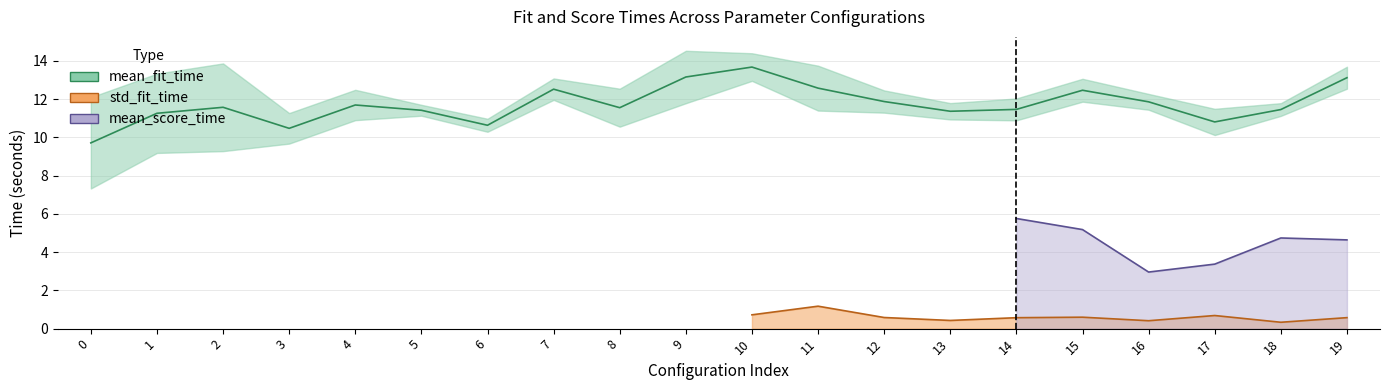

Between 2 and 9, which is larger?

9